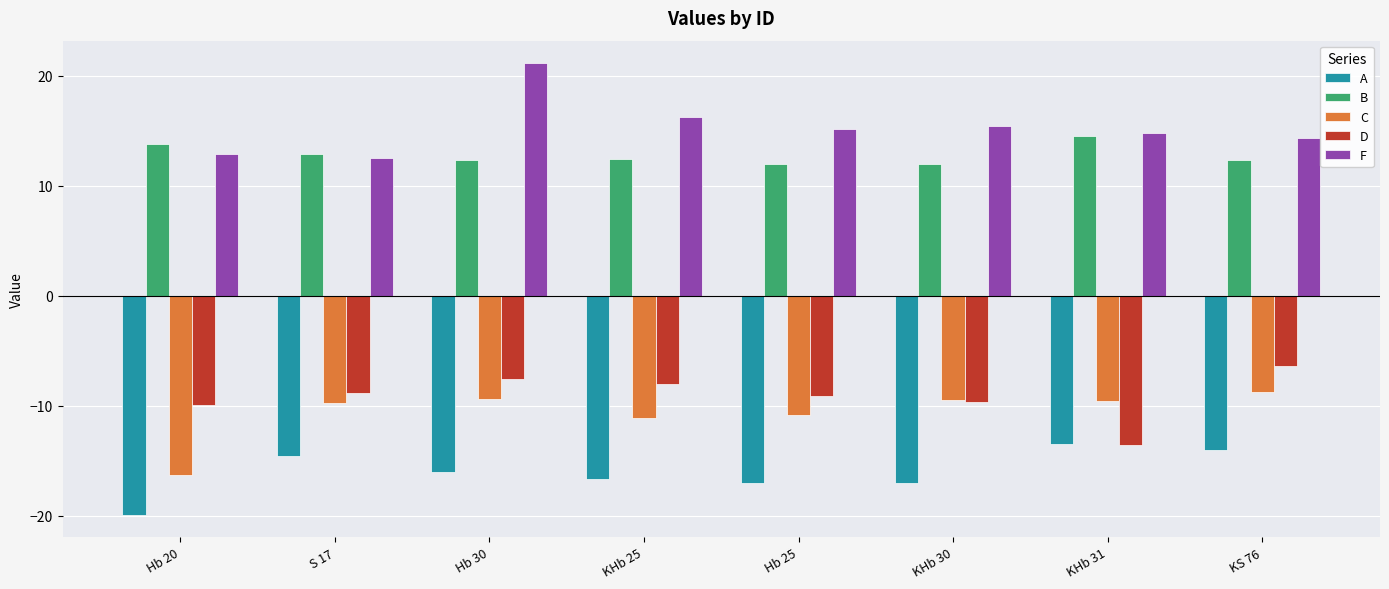

List the series in order of their peak value, highest first.

F, B, D, C, A